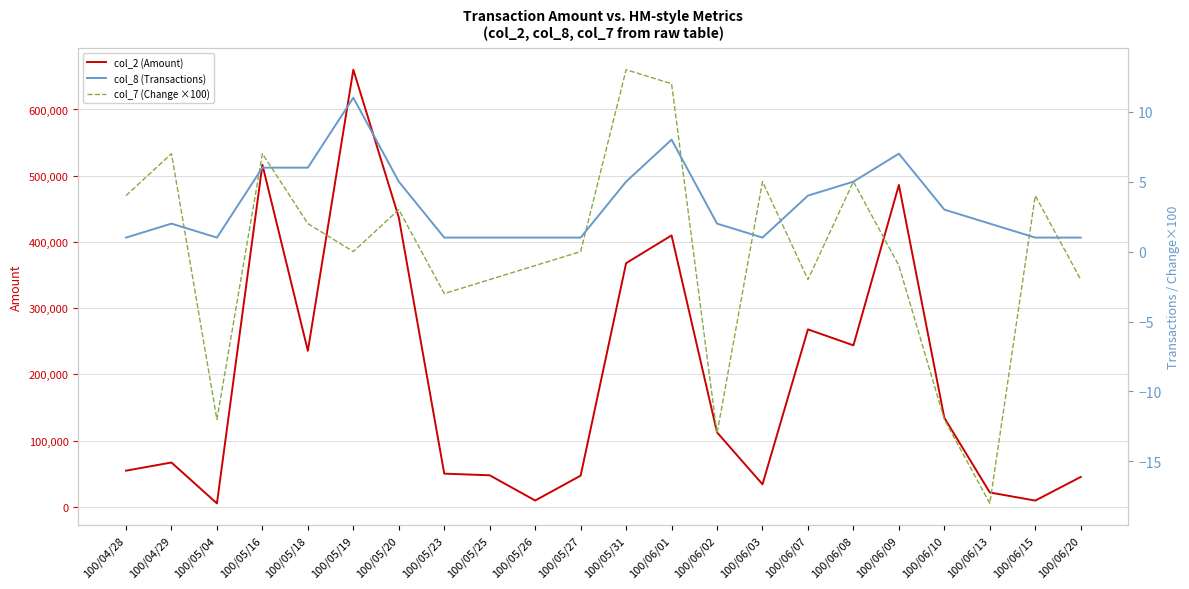

How many lines are shown in the chart?

3